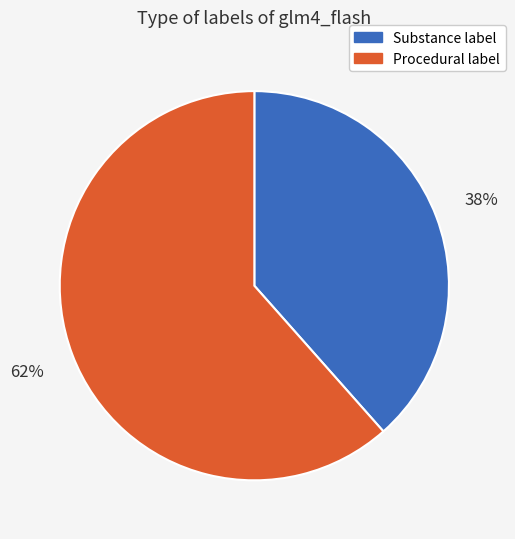

Rank the categories by value from highest to lowest.

Procedural label, Substance label